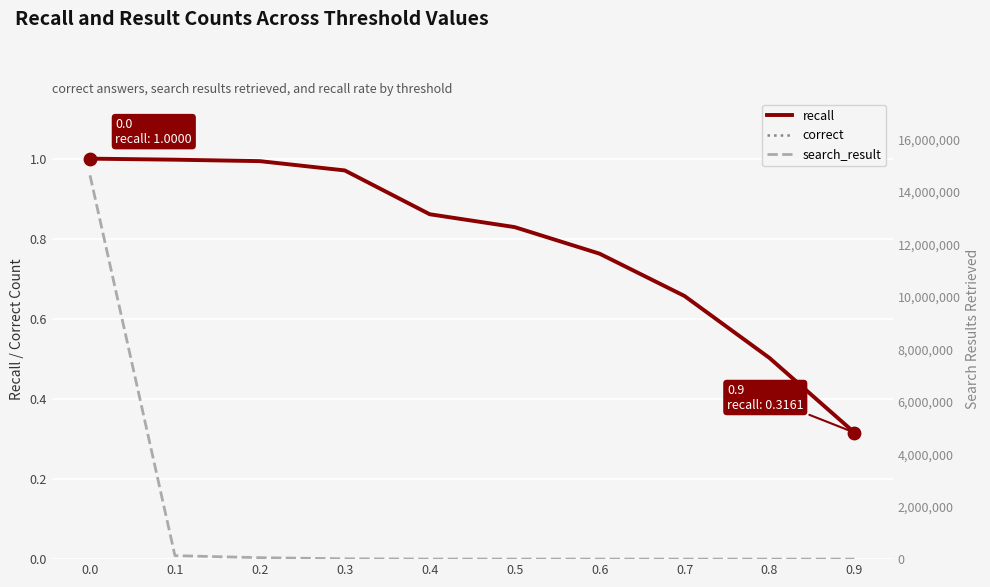

What are all the series names shown in the legend?

recall, correct, search_result